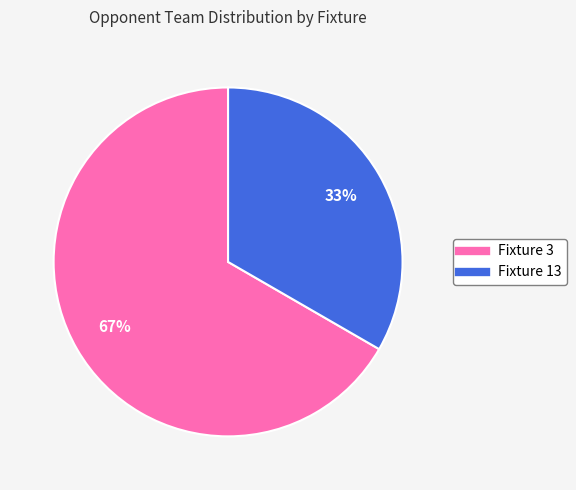

Does any single category account for the majority?

Yes